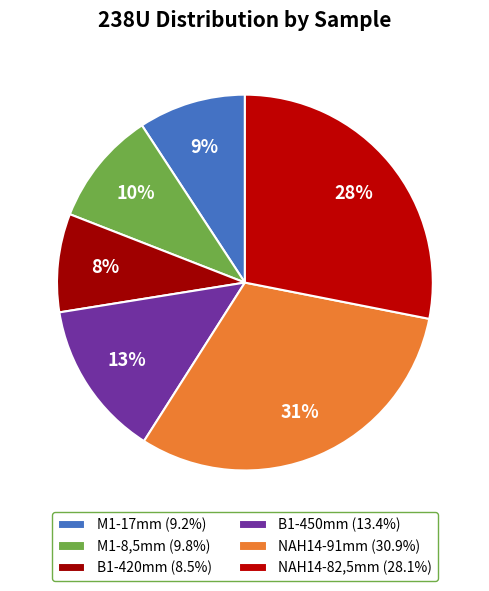

Does NAH14-82,5mm represent more than half of the total?

No